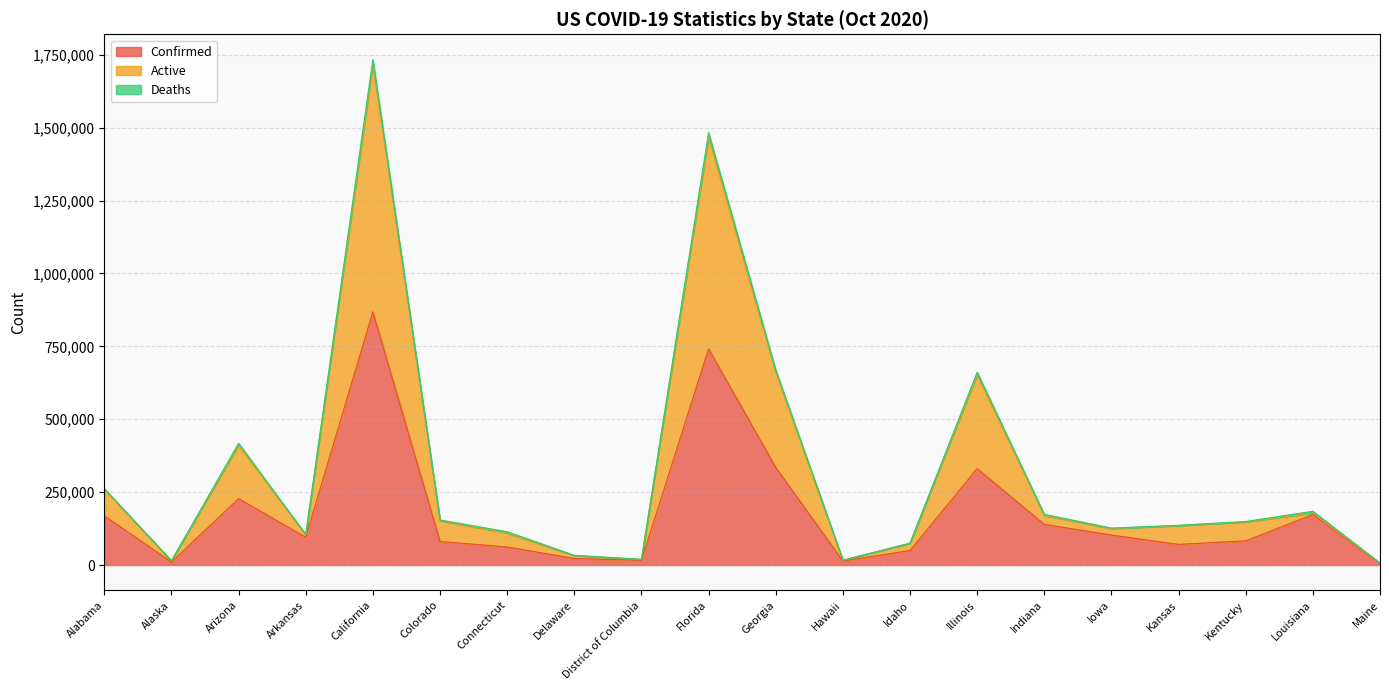

What is the minimum value for Active?

6437